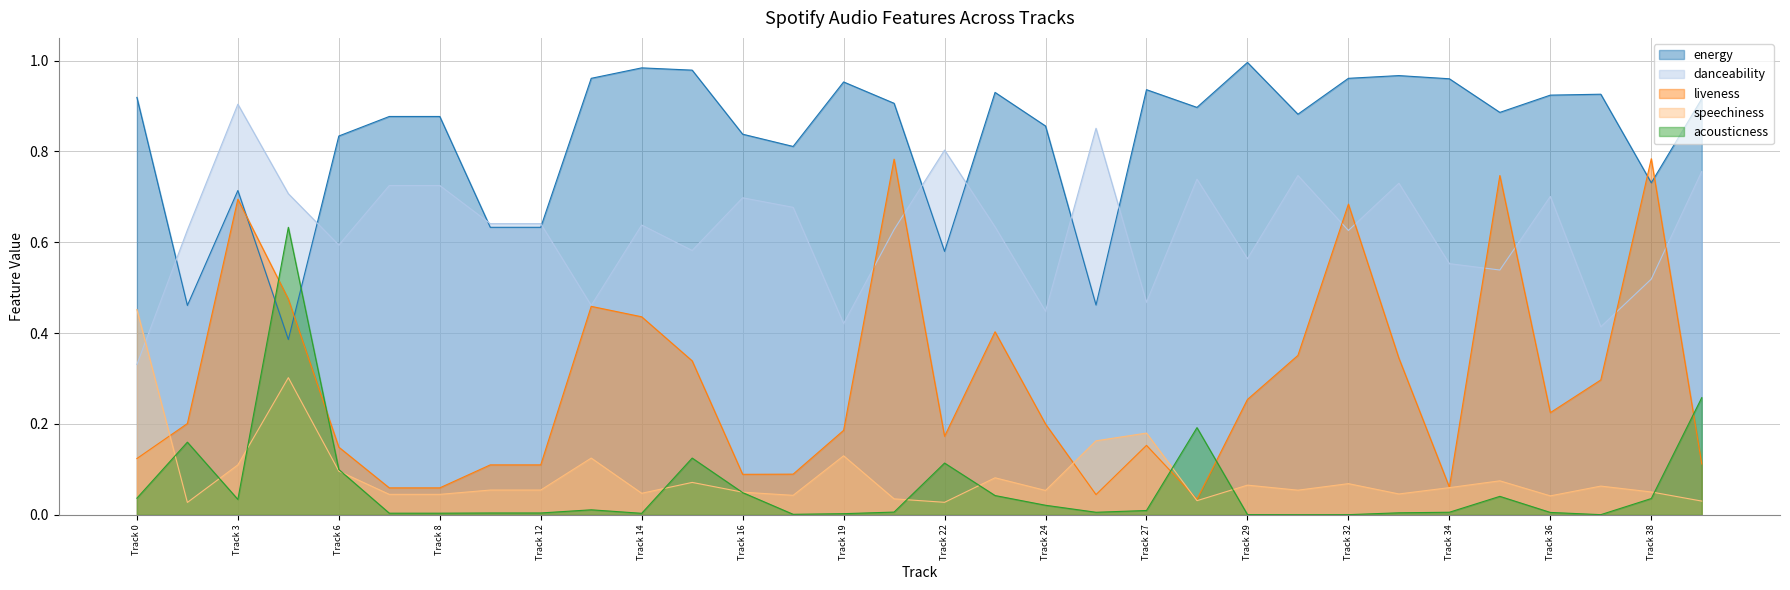

Which series has the largest range (max minus min)?

liveness